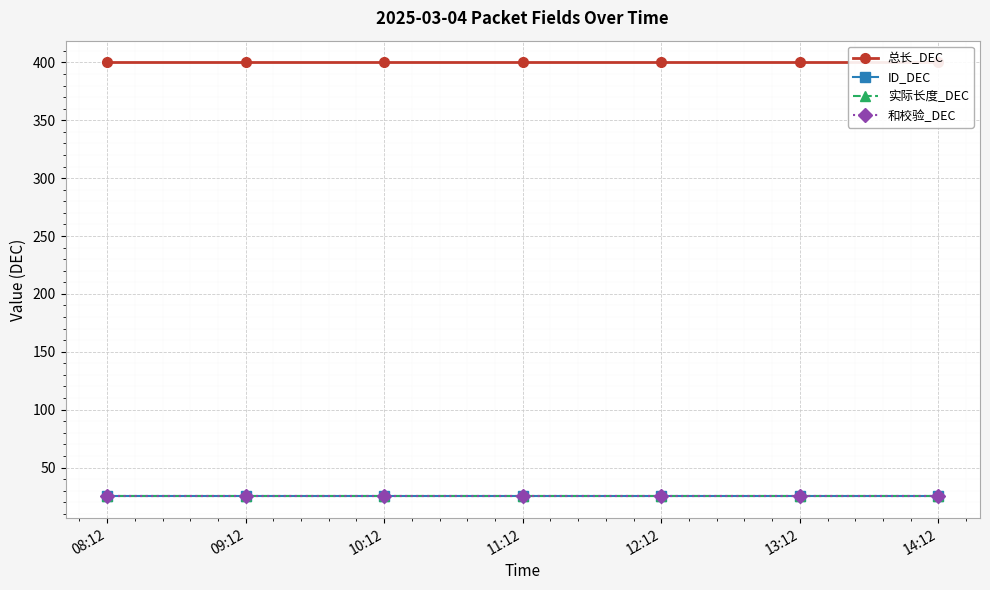

At which category does the chart reach its peak across all series?

08:12